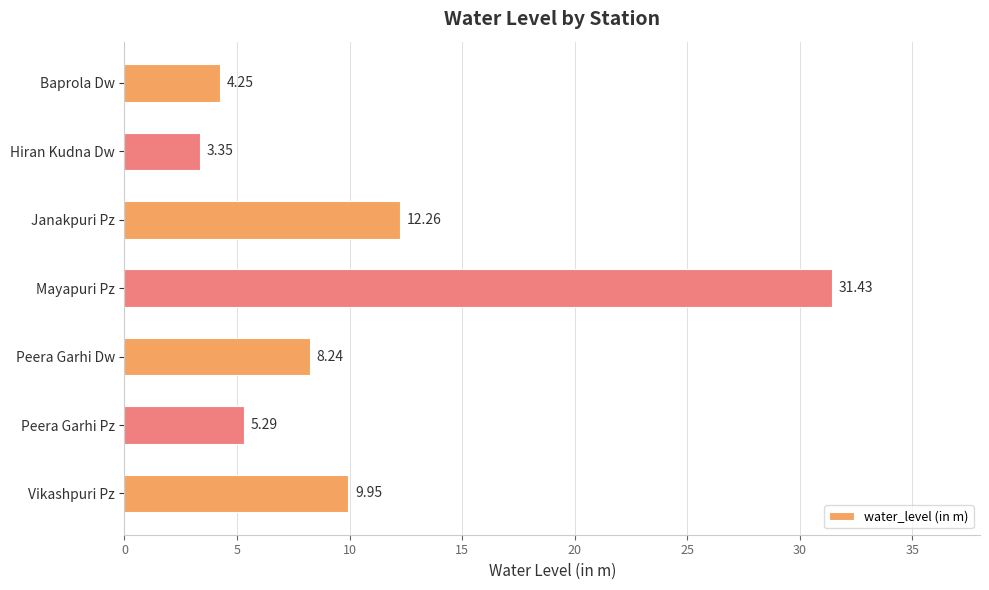

What is the difference between the maximum and second lowest values?

27.2